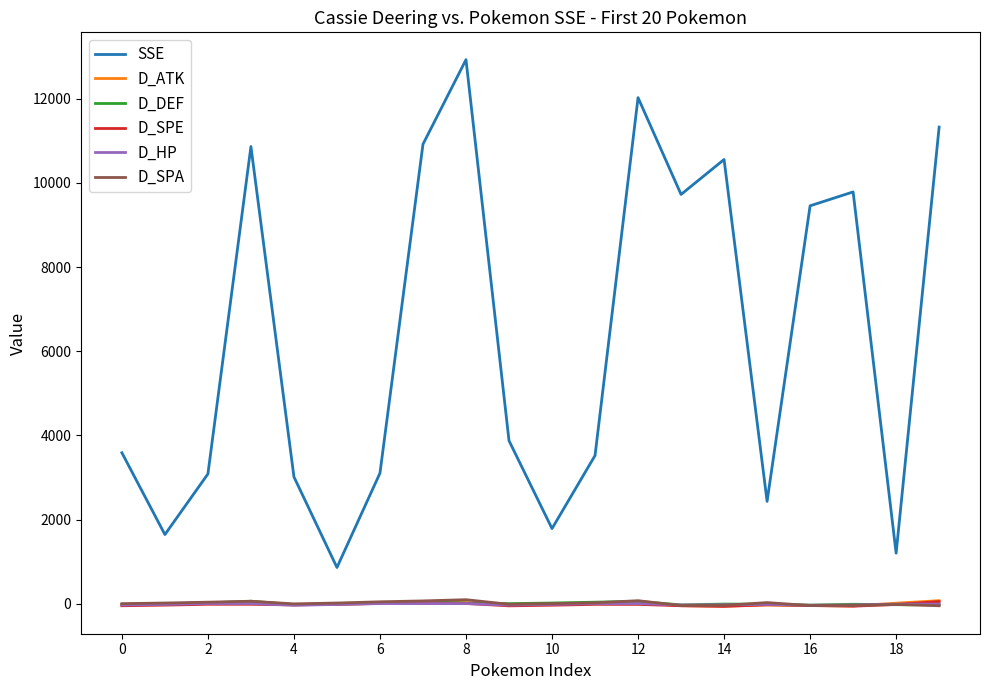

How many lines are shown in the chart?

6